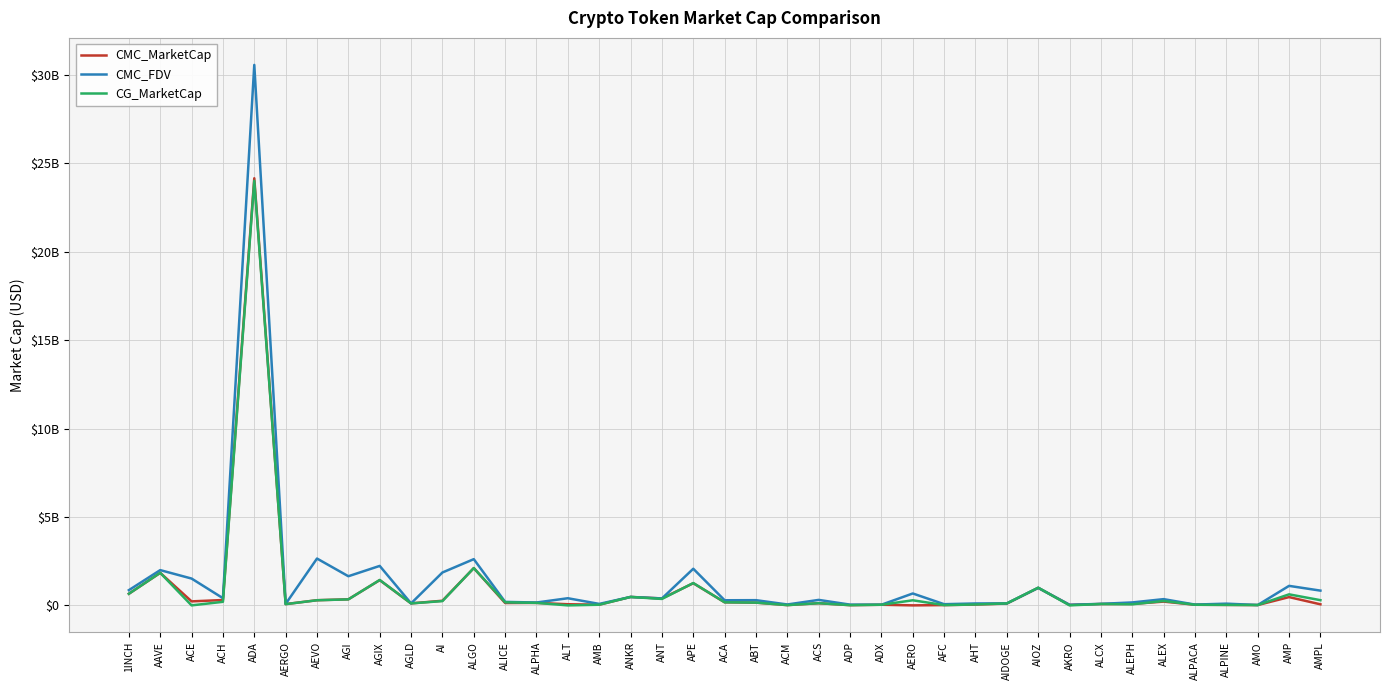

True or false: CMC_MarketCap and CMC_FDV intersect in this chart.

False